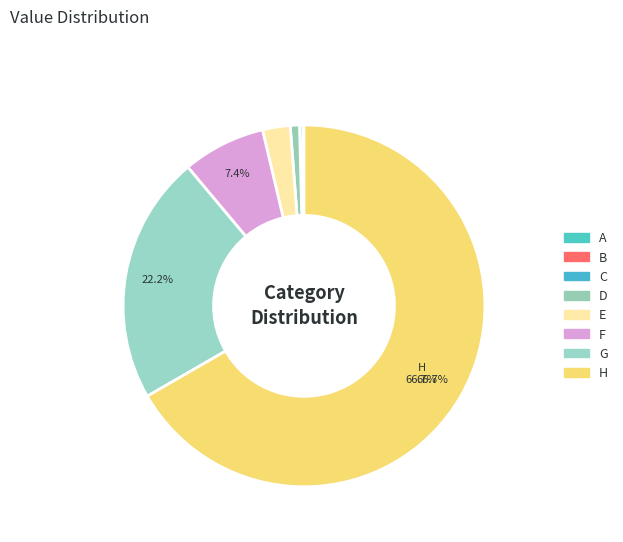

How many segments does this pie chart have?

8